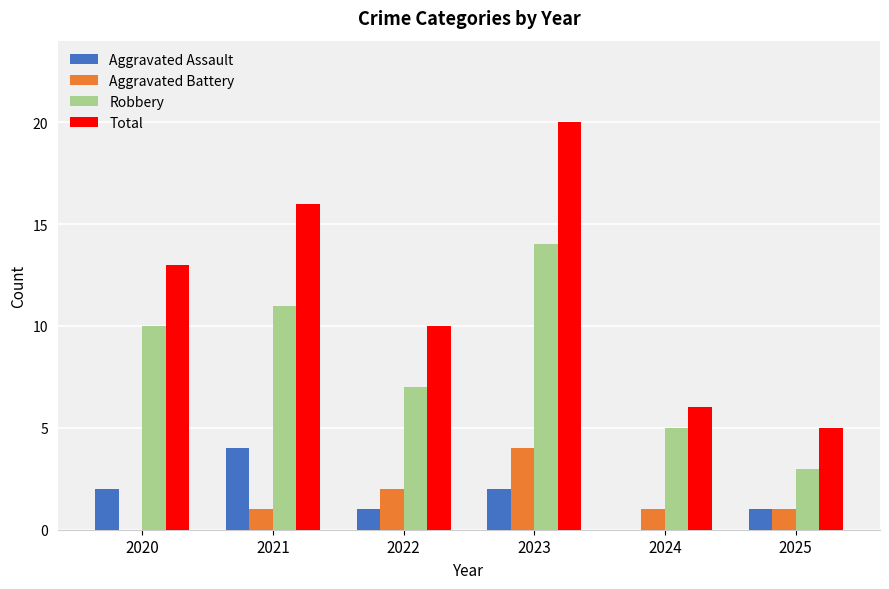

Reading left to right, what are all the values shown in this chart?

Aggravated Assault: 2020=2	2021=4	2022=1	2023=2	2024=0	2025=1
Aggravated Battery: 2020=0	2021=1	2022=2	2023=4	2024=1	2025=1
Robbery: 2020=10	2021=11	2022=7	2023=14	2024=5	2025=3
Total: 2020=13	2021=16	2022=10	2023=20	2024=6	2025=5